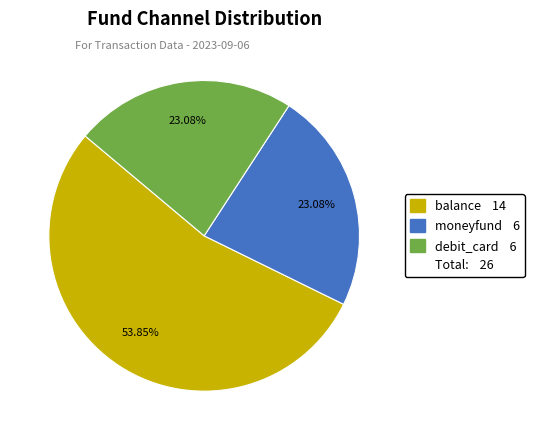

To the nearest percent, what is the difference between the largest and smallest slice percentages?

31%